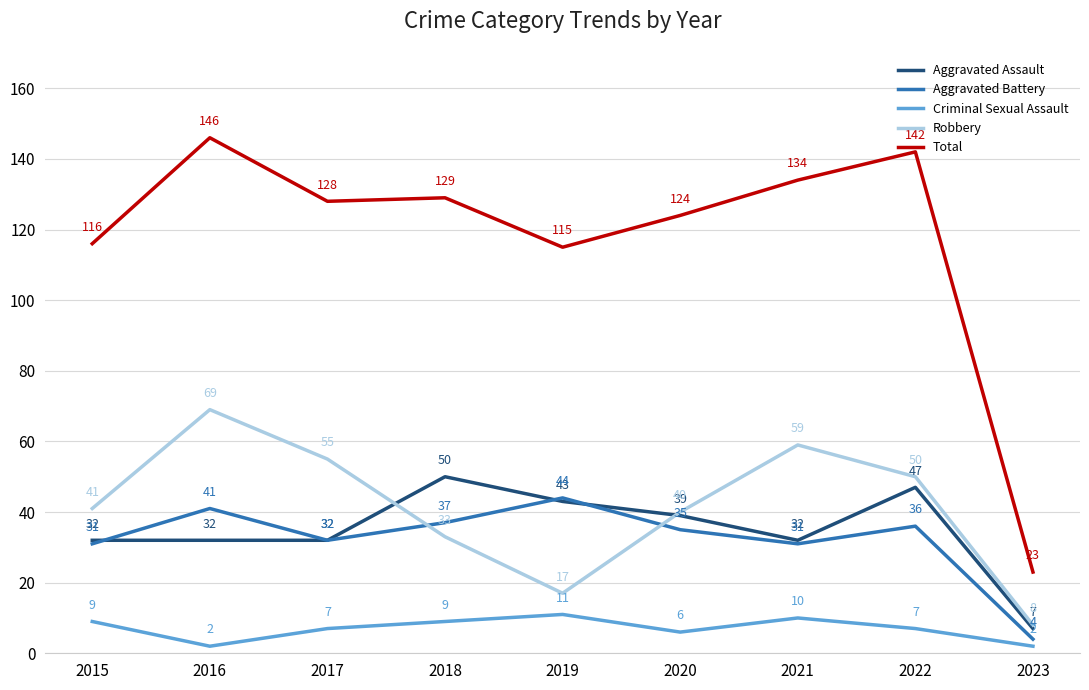

Reading left to right, extract all data points from this chart.

Aggravated Assault: 2015=32	2016=32	2017=32	2018=50	2019=43	2020=39	2021=32	2022=47	2023=7
Aggravated Battery: 2015=31	2016=41	2017=32	2018=37	2019=44	2020=35	2021=31	2022=36	2023=4
Criminal Sexual Assault: 2015=9	2016=2	2017=7	2018=9	2019=11	2020=6	2021=10	2022=7	2023=2
Robbery: 2015=41	2016=69	2017=55	2018=33	2019=17	2020=40	2021=59	2022=50	2023=8
Total: 2015=116	2016=146	2017=128	2018=129	2019=115	2020=124	2021=134	2022=142	2023=23